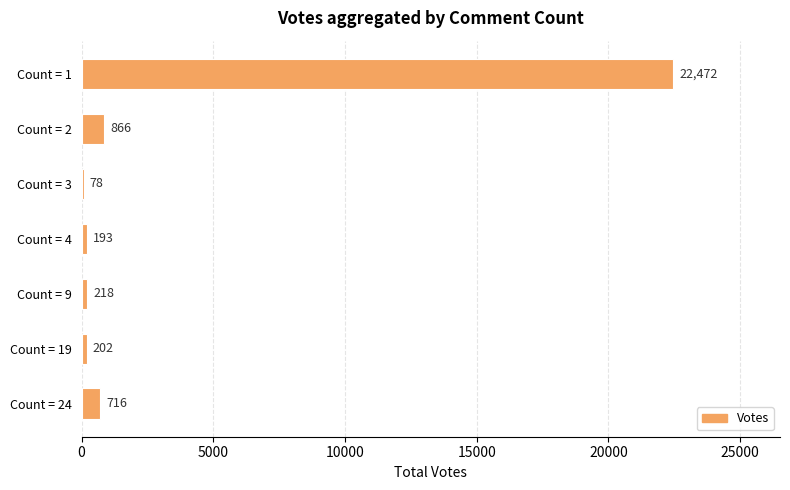

What is the average value?

3535